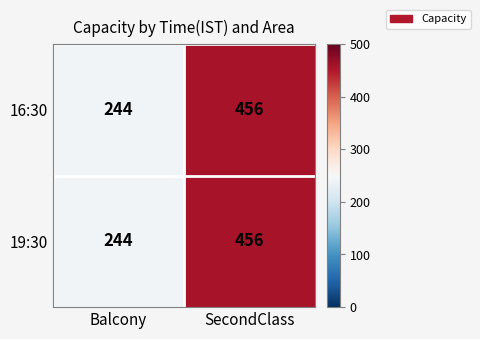

Which label corresponds to the smallest value in the chart?

Balcony